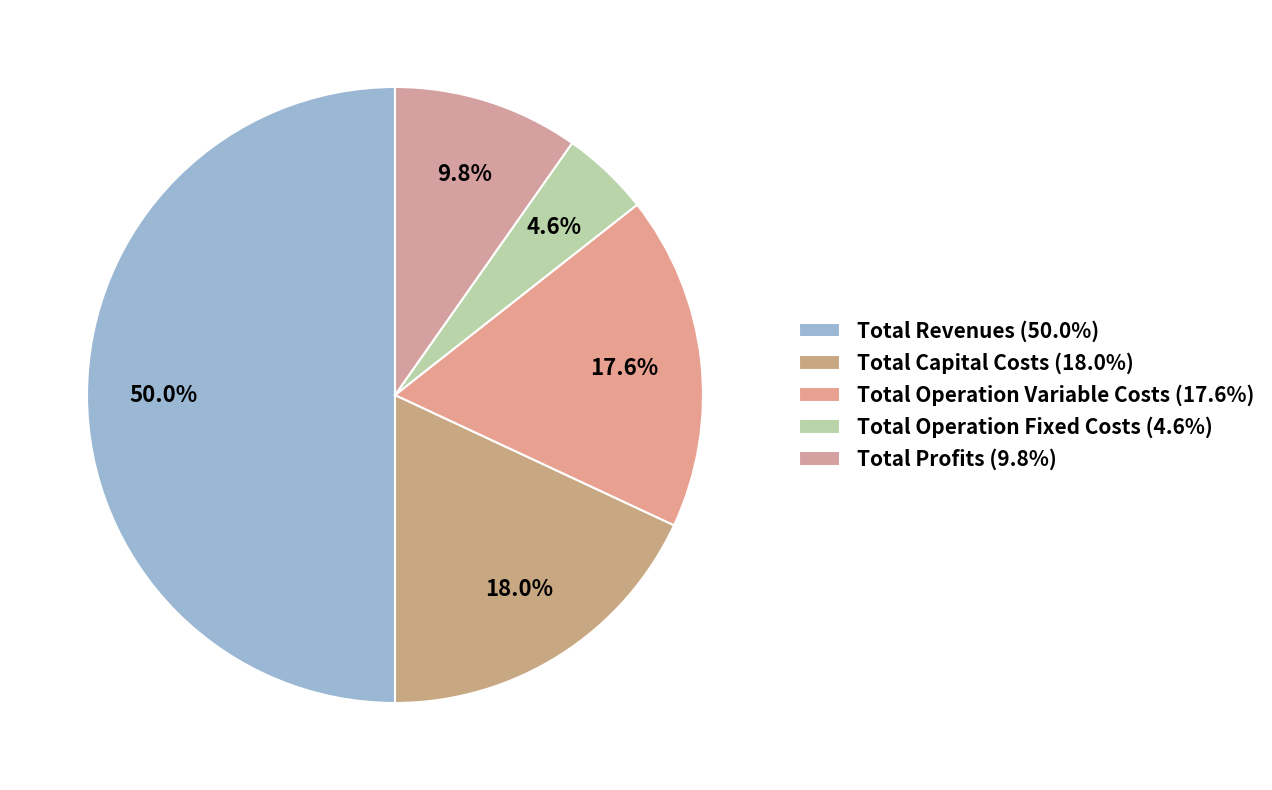

How many segments does this pie chart have?

5